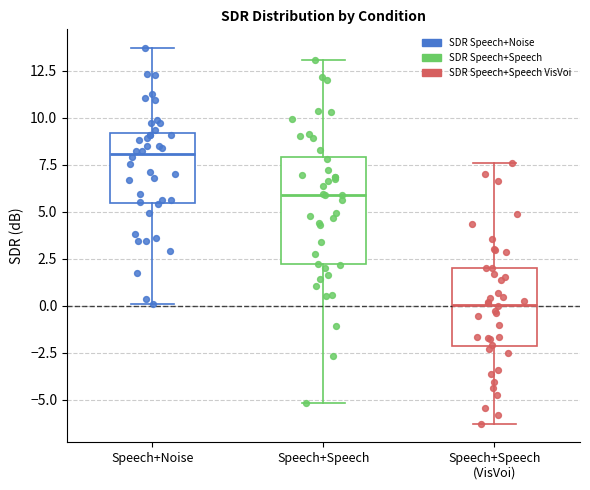

Which box is the tallest, from its lower edge to its upper edge?

Speech+Speech